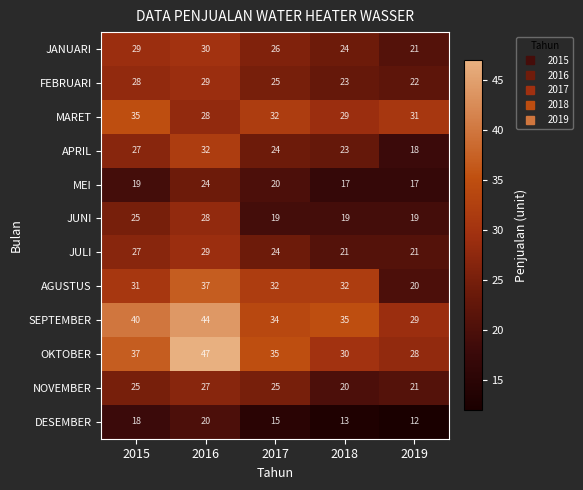

Rank the categories by FEBRUARI value from highest to lowest.

2016, 2015, 2017, 2018, 2019